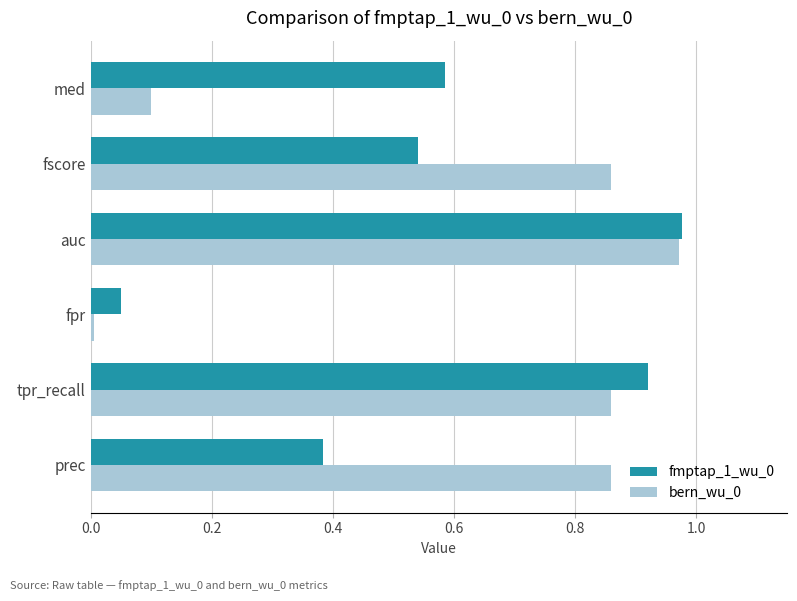

Rank the categories by fmptap_1_wu_0 value from lowest to highest.

fpr, prec, fscore, med, tpr_recall, auc